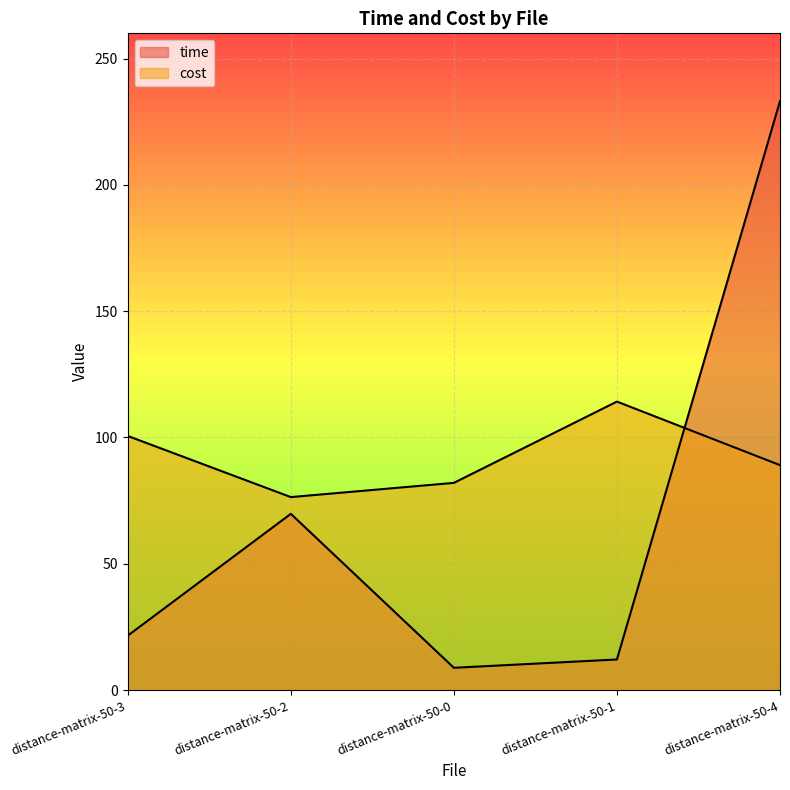

At distance-matrix-50-2, list the series in order from smallest to largest.

time, cost